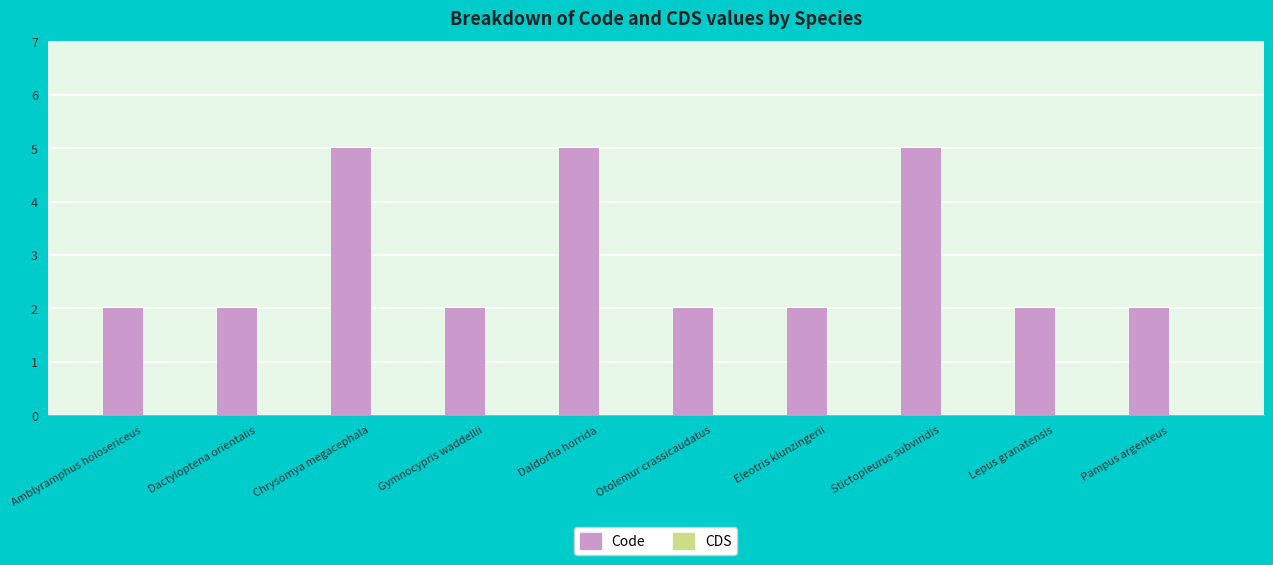

Reading left to right, what are all the values shown in this chart?

Amblyramphus holosericeus=2	Dactyloptena orientalis=2	Chrysomya megacephala=5	Gymnocypris waddellii=2	Daldorfia horrida=5	Otolemur crassicaudatus=2	Eleotris klunzingerii=2	Stictopleurus subviridis=5	Lepus granatensis=2	Pampus argenteus=2